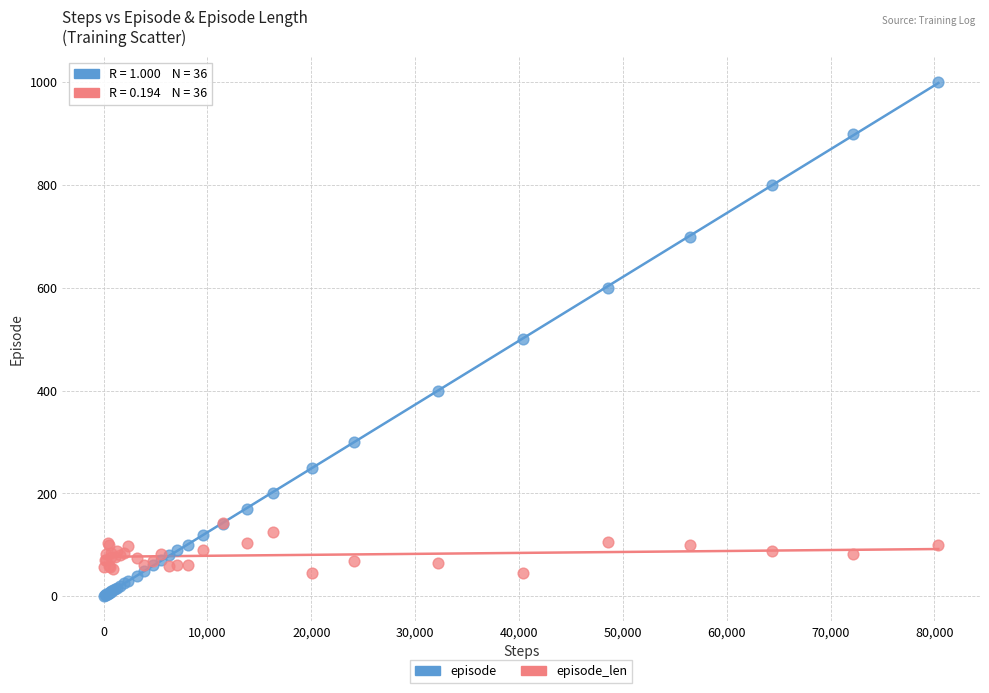

What are all the series names shown in the legend?

episode, episode_len